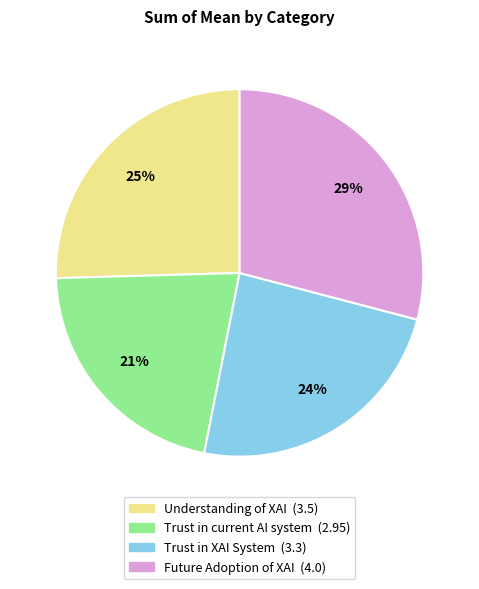

Count the number of slices in the pie.

4